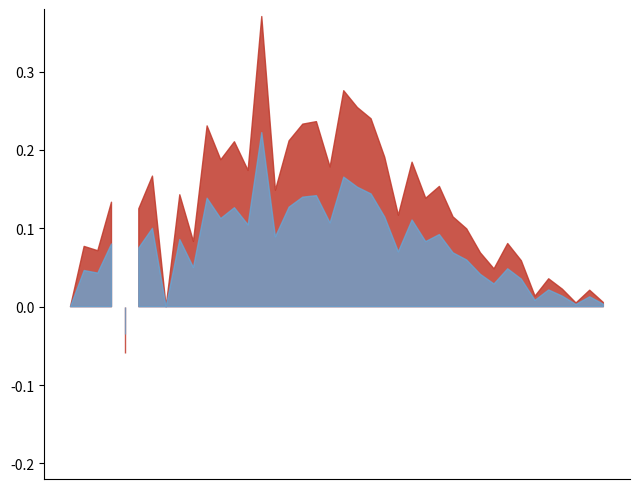

Between 2020-03-16 and 2020-03-18, which is larger?

2020-03-18